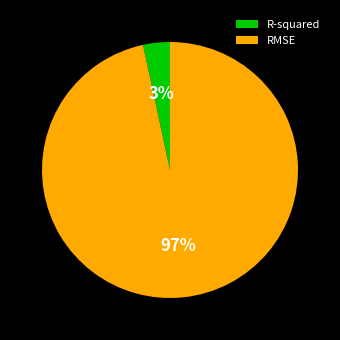

Which slice is the smallest?

R-squared